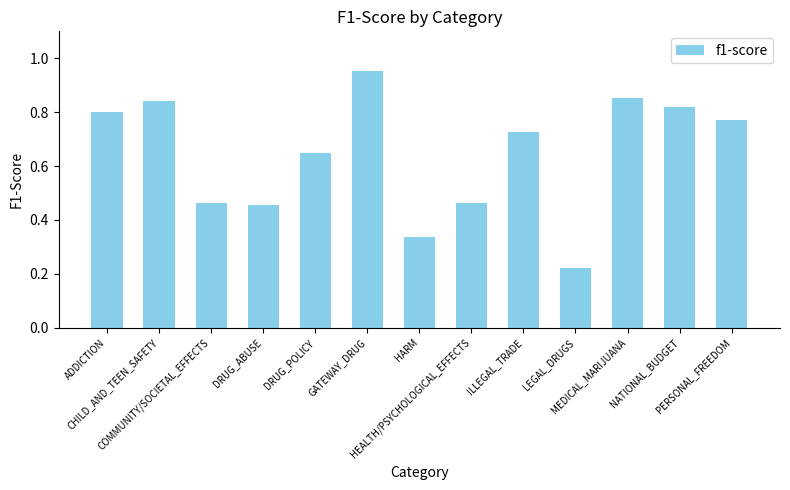

At which category does the chart reach its minimum across all series?

LEGAL_DRUGS